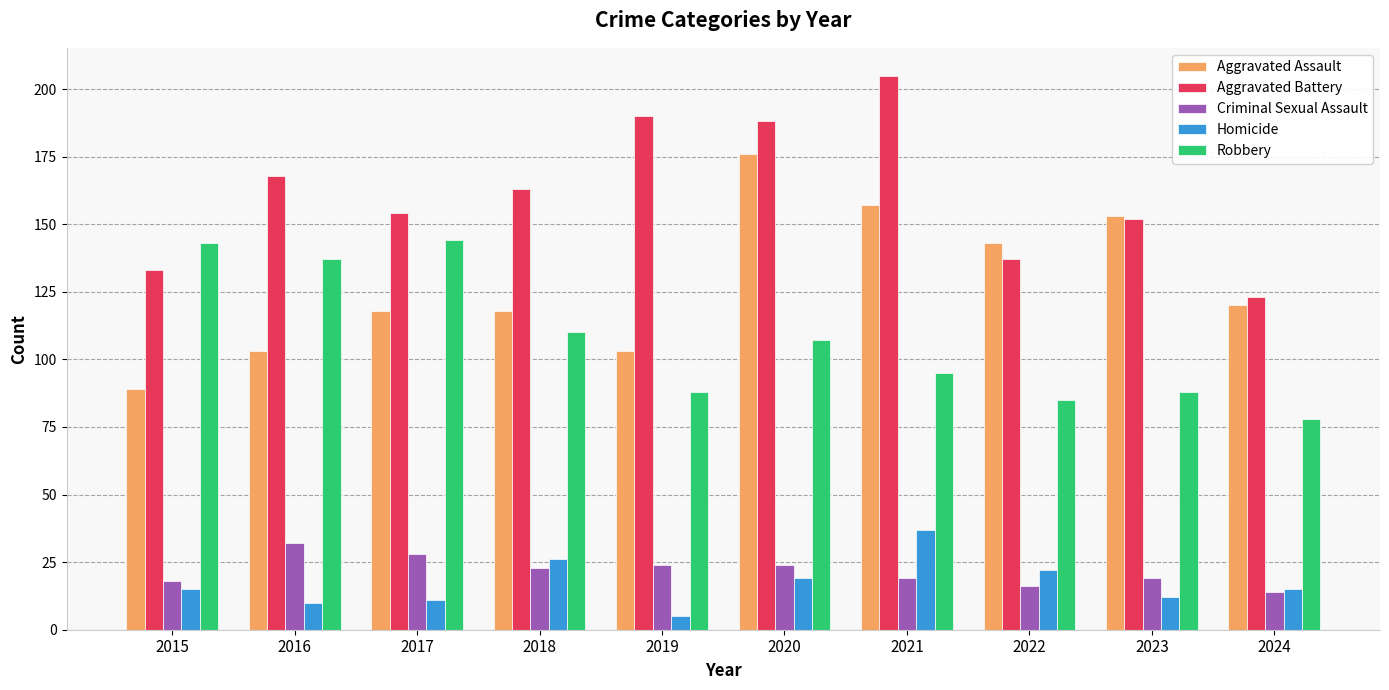

What is the difference between the maximum and minimum values in the Robbery series?

66